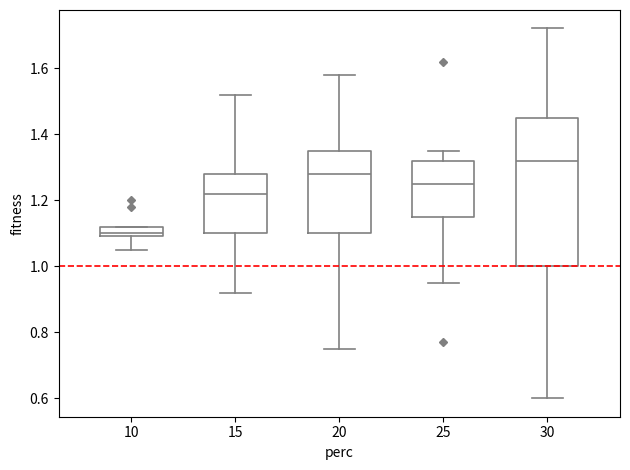

Reading left to right, transcribe this box plot: for each box, give where its median line is, the range the box spans, and where its two whiskers end, as read against the y-axis. The values are not printed on the chart, so give them approximately, as read against the axis.

10: median 1.10 (just above the box's lower edge), box 1.10 to 1.12, whiskers 1.06 to 1.12
15: median 1.22, box 1.10 to 1.28, whiskers 0.92 to 1.52
20: median 1.28, box 1.10 to 1.36, whiskers 0.76 to 1.58
25: median 1.26, box 1.16 to 1.32, whiskers 0.96 to 1.36
30: median 1.32, box 1.00 to 1.46, whiskers 0.60 to 1.72